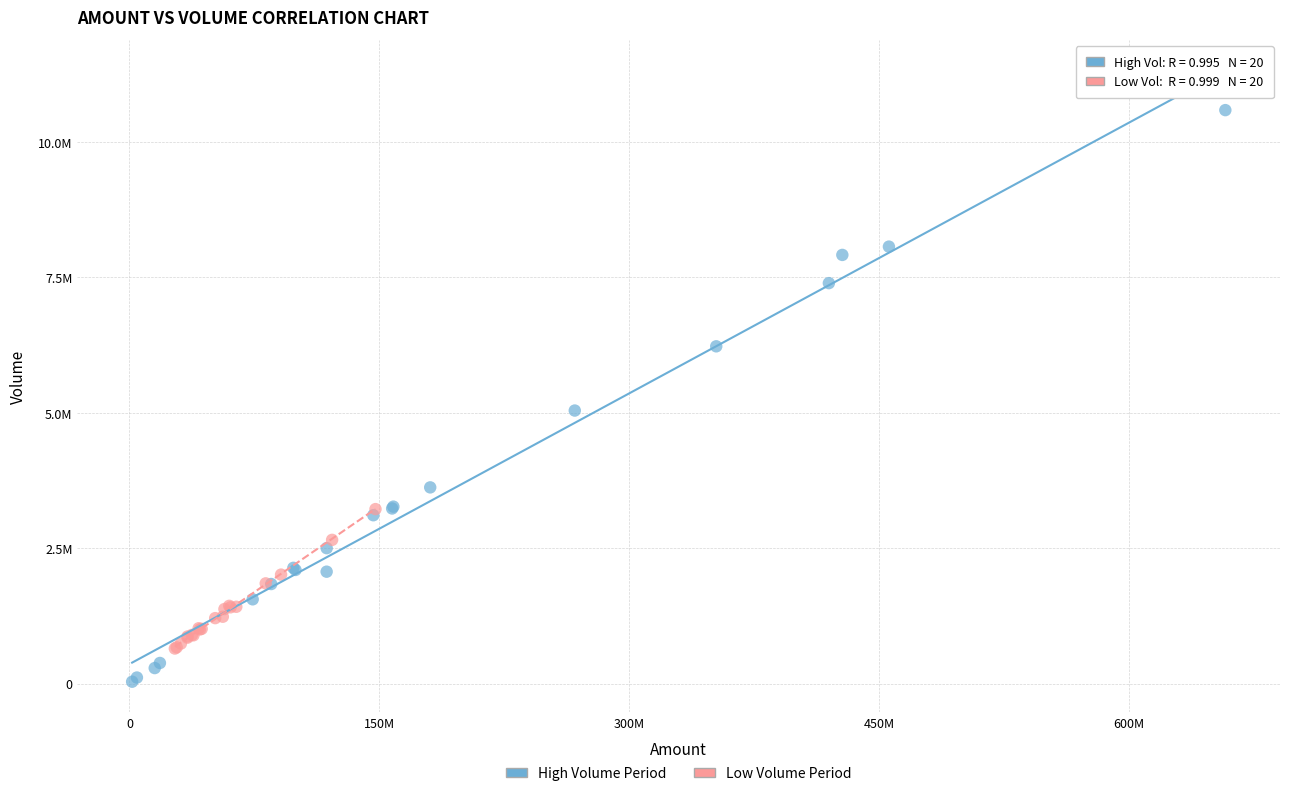

What are all the series names shown in the legend?

High Volume Period, Low Volume Period